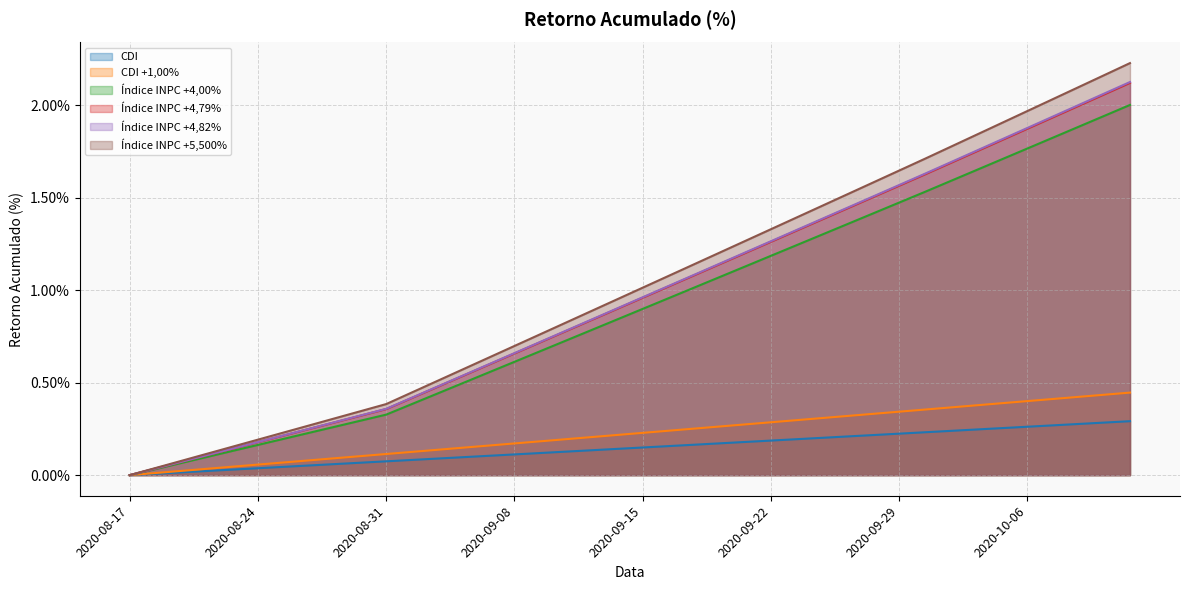

What is the sum of the CDI +1,00% values at 2020-08-17 and 2020-08-31?

0.1